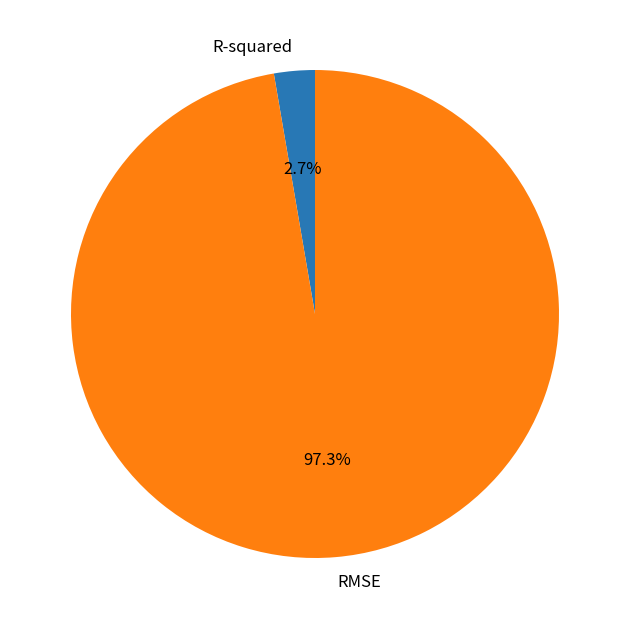

What percentage is the RMSE slice, to the nearest percent?

97%